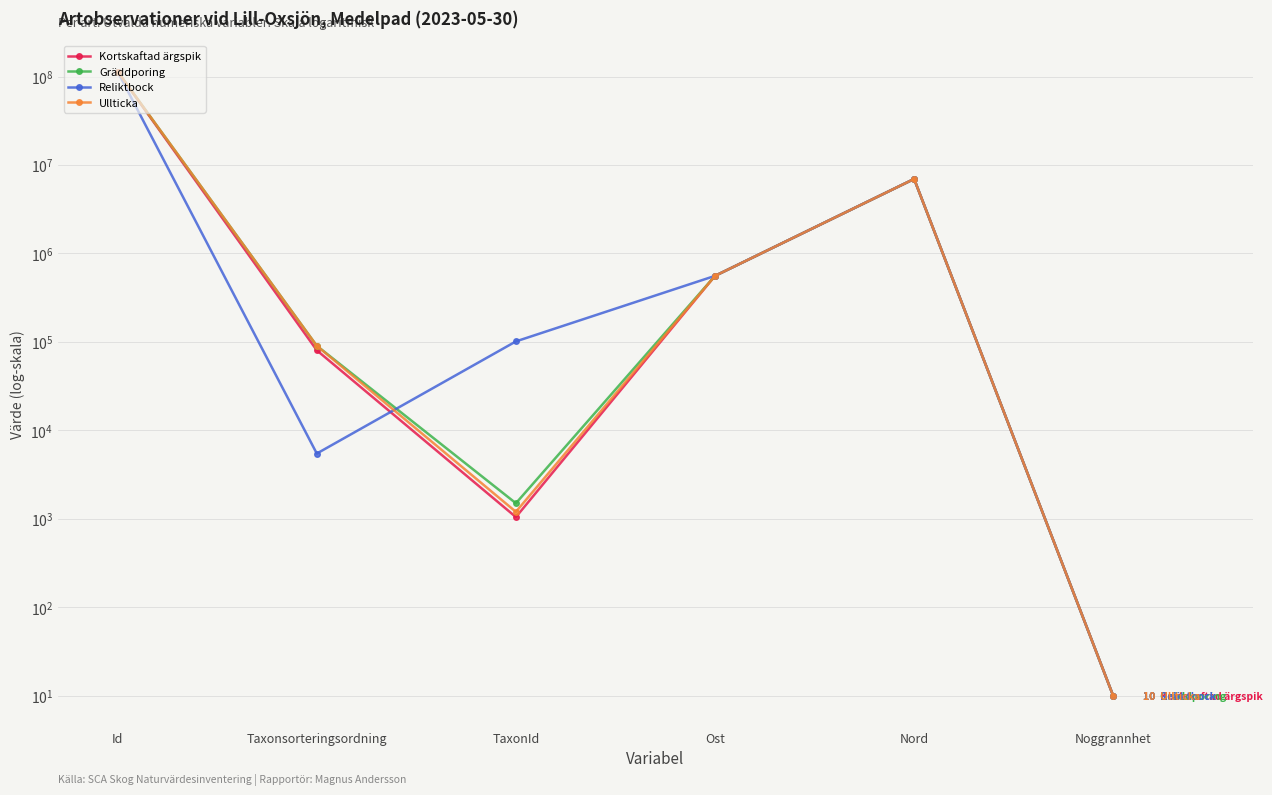

What is the label of the 6th point from the right?

Id